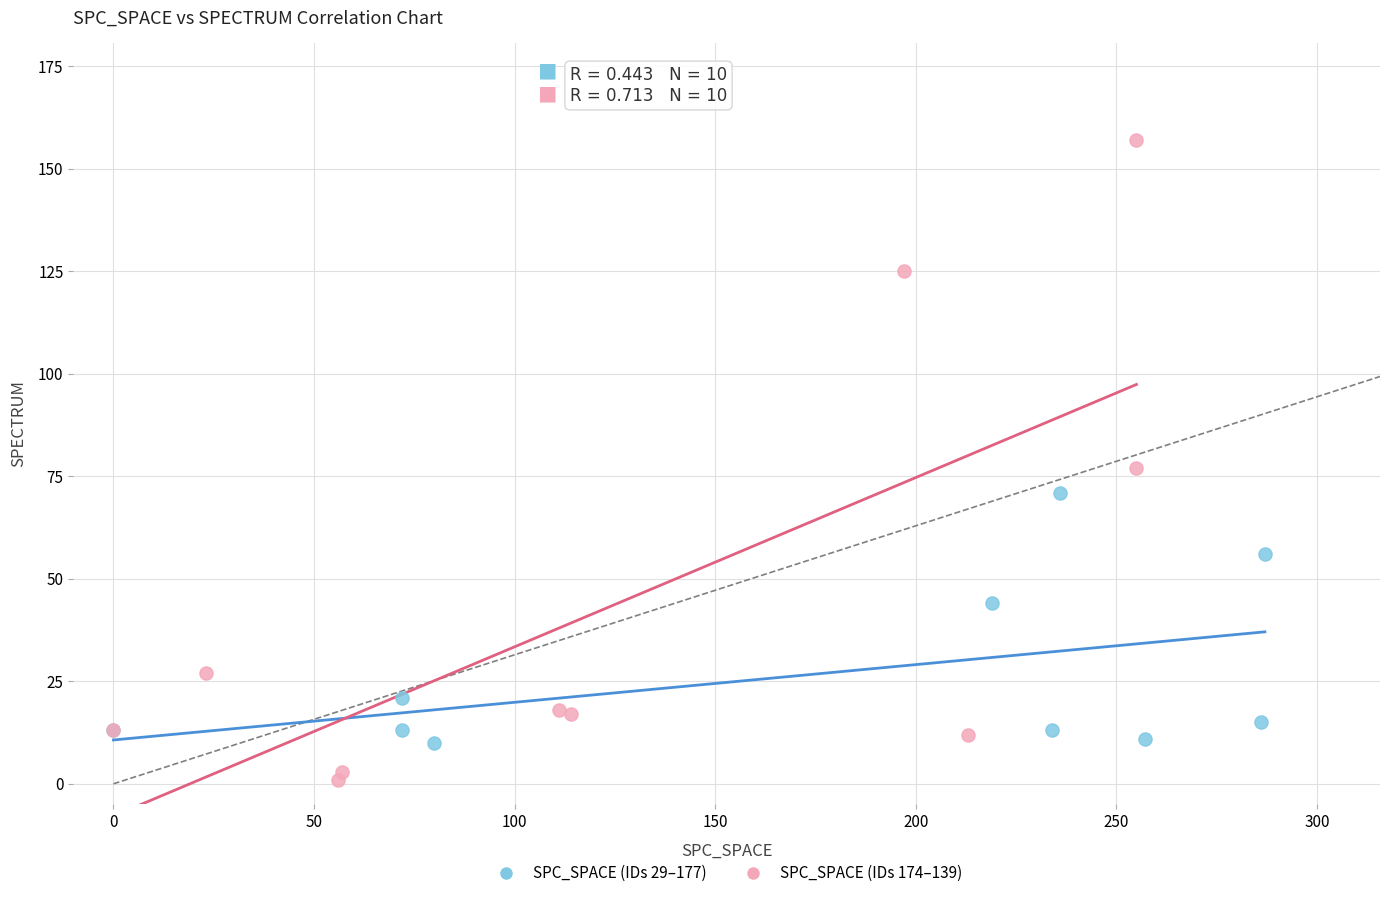

Which series contains the highest Y value?

SPC_SPACE (IDs 174–139)